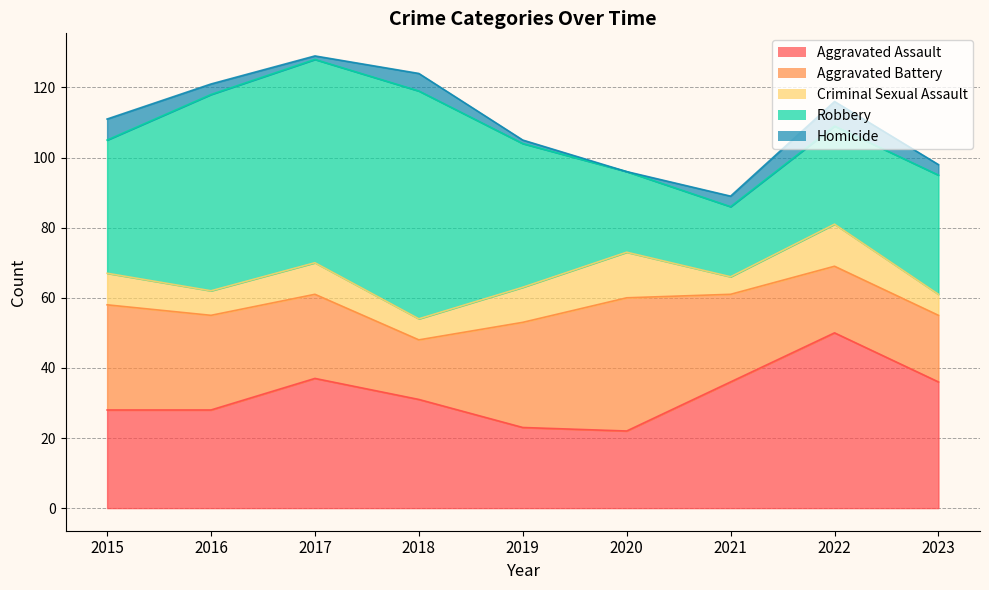

What is the value of the Aggravated Assault point at the 4th from the left?

31